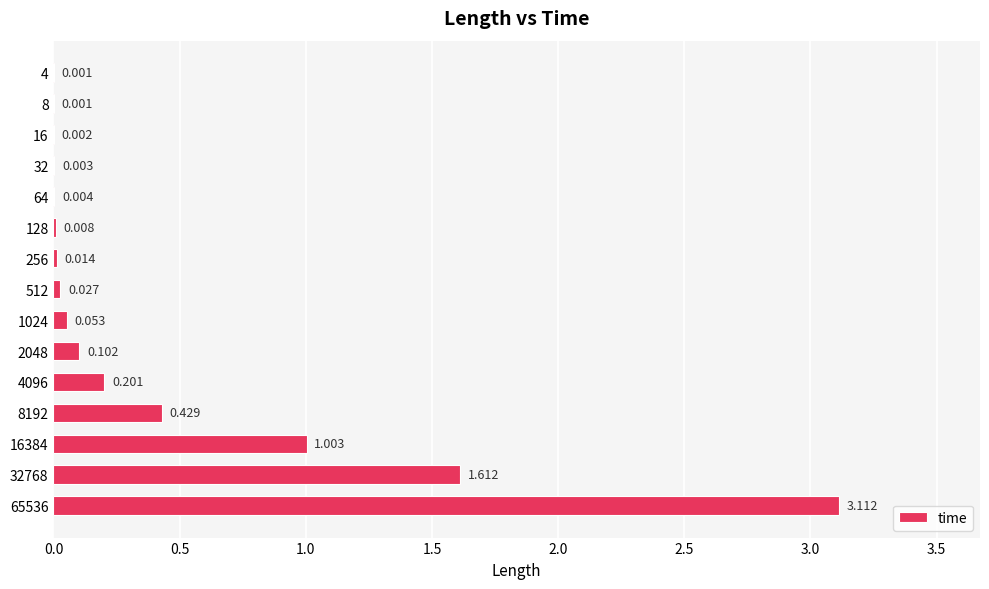

What is the difference between the second highest and minimum values?

1.6